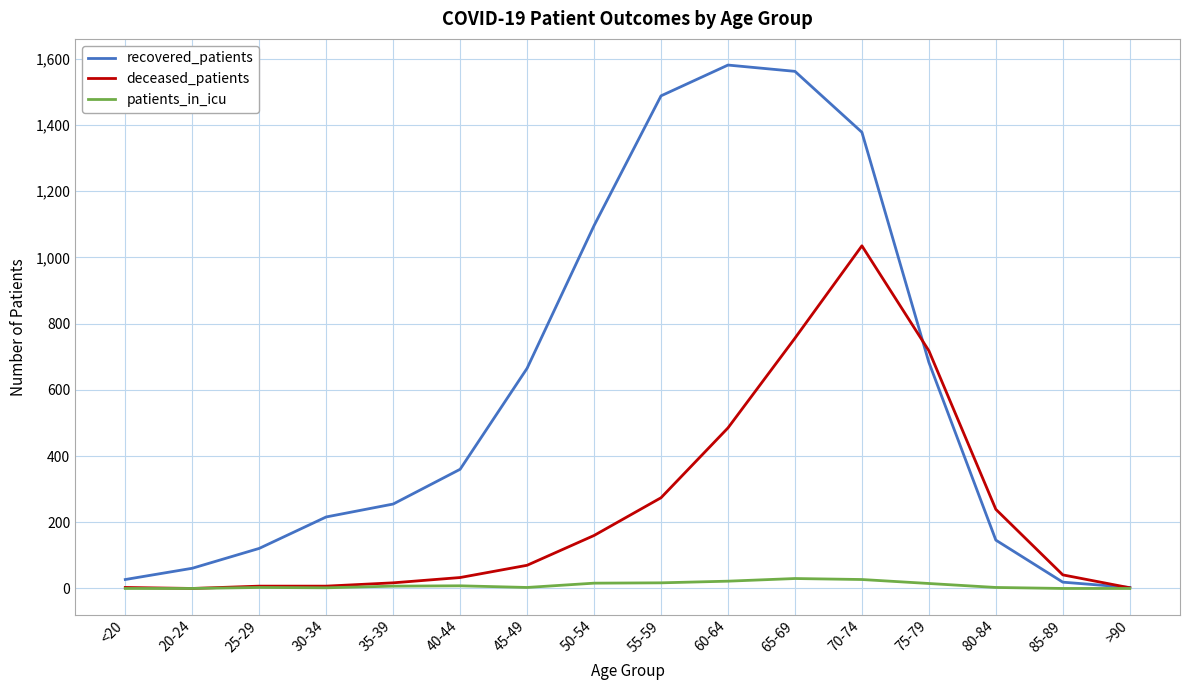

List the series in order of their overall mean, lowest first.

patients_in_icu, deceased_patients, recovered_patients